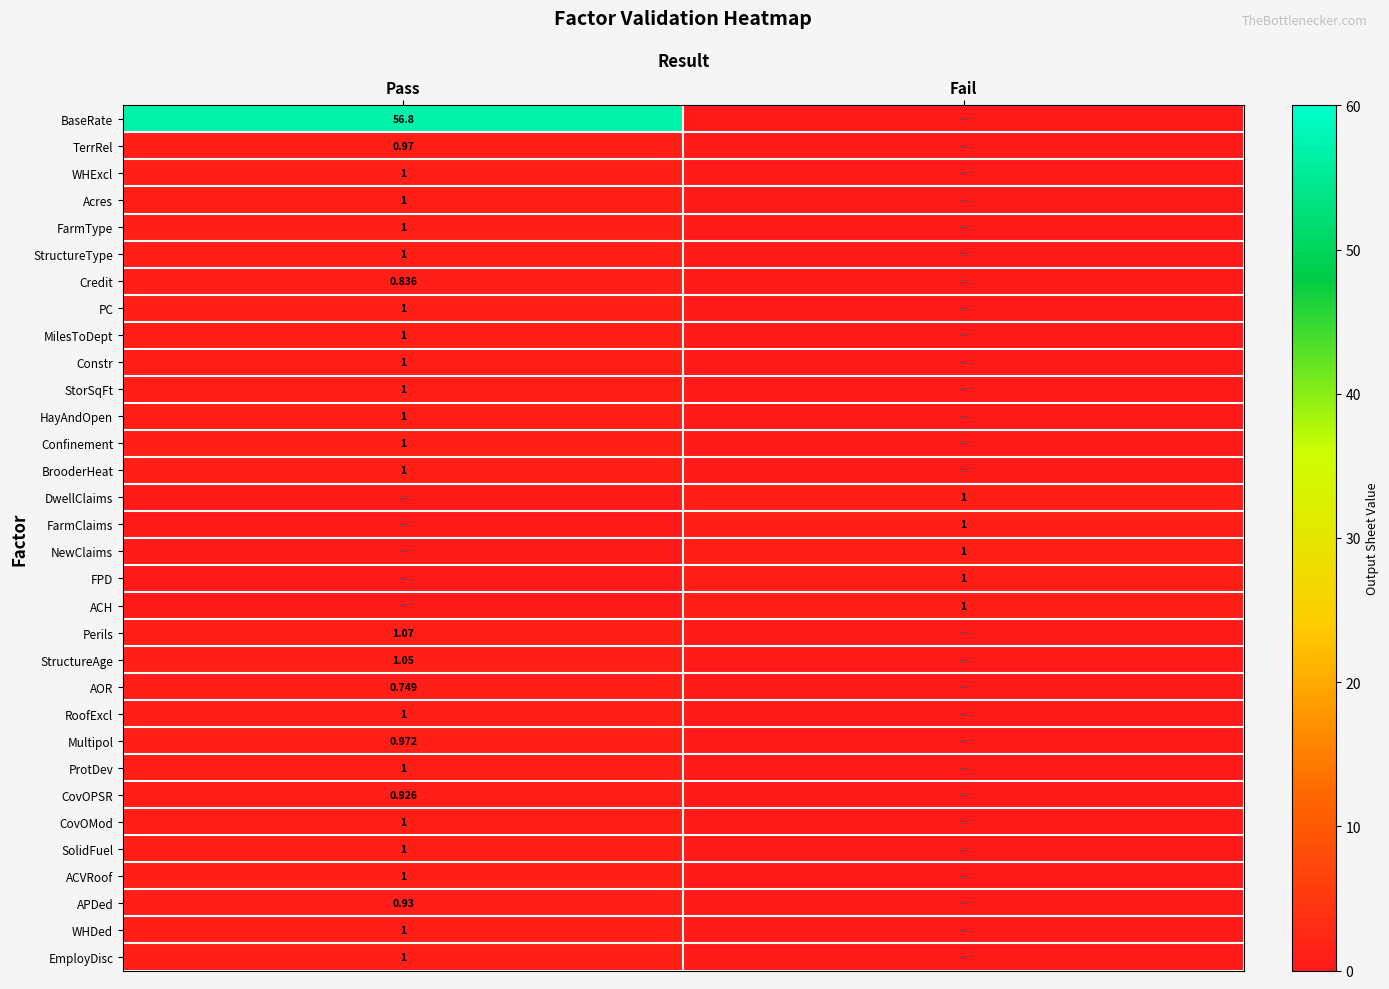

Is the value of BaseRate at Pass greater than the value of Credit at Pass?

Yes